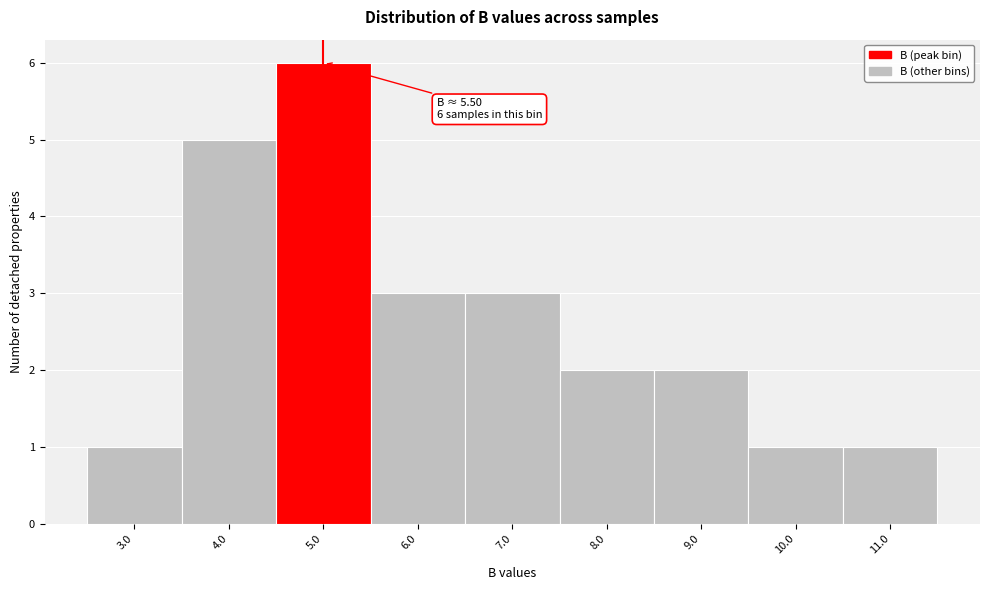

Reading left to right, what are all the values shown in this chart?

3.0=1	4.0=5	5.0=6	6.0=3	7.0=3	8.0=2	9.0=2	10.0=1	11.0=1